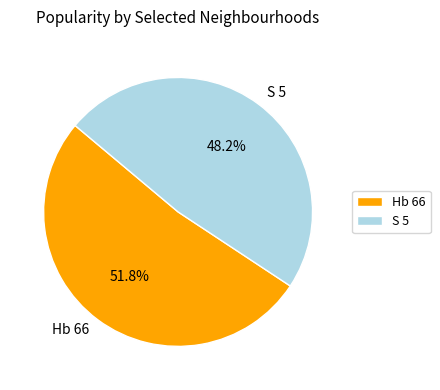

What percentage is the S 5 slice, to the nearest percent?

48%